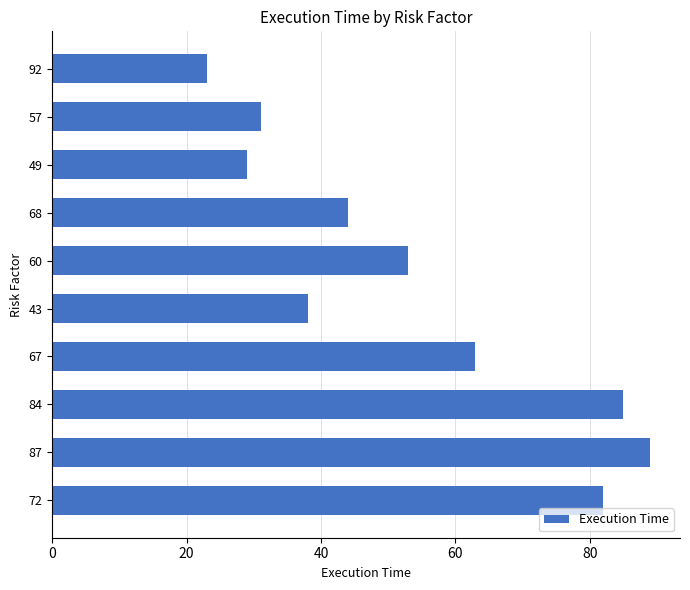

Rank the categories by value from highest to lowest.

87, 84, 72, 67, 60, 68, 43, 57, 49, 92